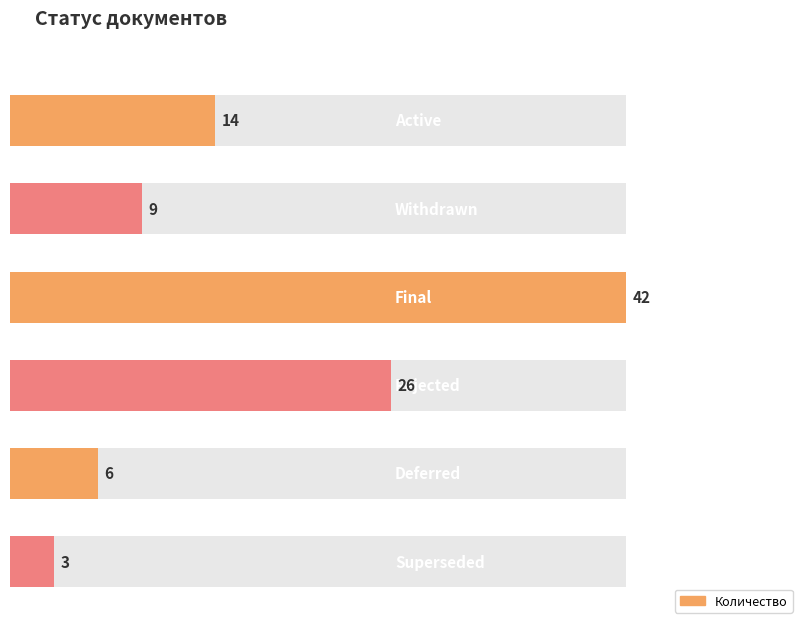

Rank the categories by value from lowest to highest.

Superseded, Deferred, Withdrawn, Active, Rejected, Final